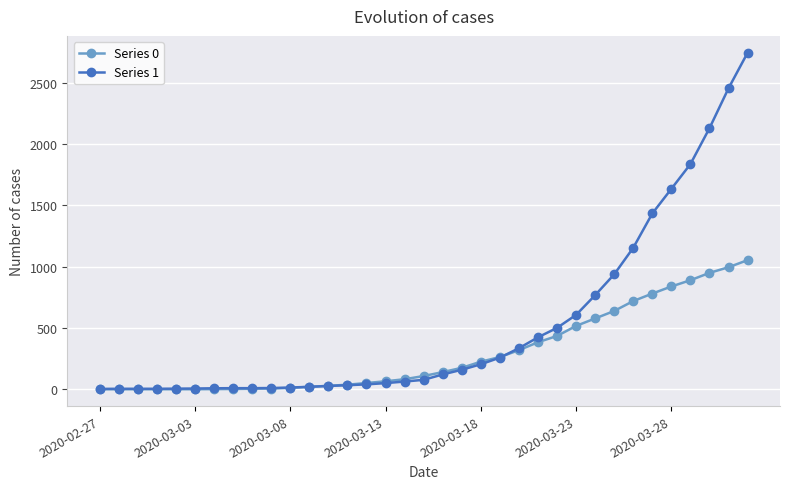

Which series has the largest range (max minus min)?

Series 1